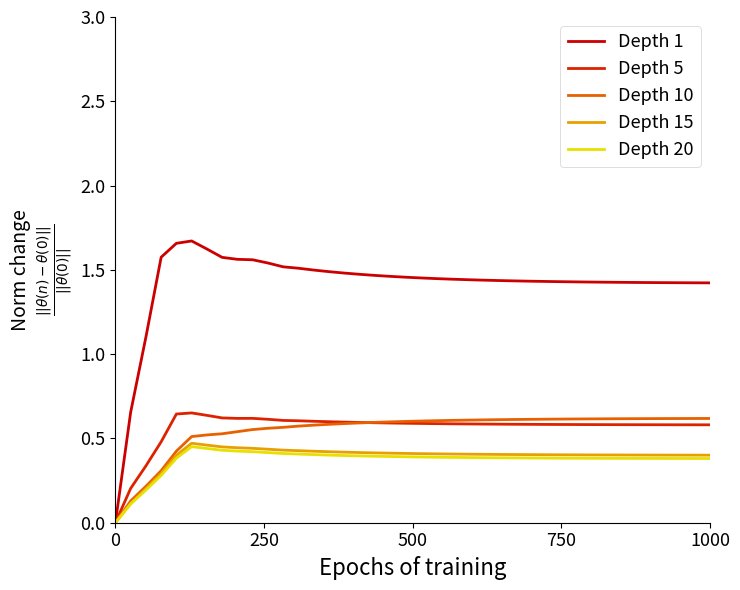

Reading left to right, what are all the values shown in this chart?

Depth 1: 0.0	0.7	1.1	1.6	1.7	1.7	1.6	1.6	1.6	1.6	1.5	1.5	1.5	1.5	1.5	1.5	1.5	1.5	1.5	1.5	1.5	1.4	1.4	1.4	1.4	1.4	1.4	1.4	1.4	1.4	1.4	1.4	1.4	1.4	1.4	1.4	1.4	1.4	1.4	1.4
Depth 5: 0.0	0.2	0.3	0.5	0.6	0.7	0.6	0.6	0.6	0.6	0.6	0.6	0.6	0.6	0.6	0.6	0.6	0.6	0.6	0.6	0.6	0.6	0.6	0.6	0.6	0.6	0.6	0.6	0.6	0.6	0.6	0.6	0.6	0.6	0.6	0.6	0.6	0.6	0.6	0.6
Depth 10: 0.0	0.1	0.2	0.3	0.4	0.5	0.5	0.5	0.5	0.6	0.6	0.6	0.6	0.6	0.6	0.6	0.6	0.6	0.6	0.6	0.6	0.6	0.6	0.6	0.6	0.6	0.6	0.6	0.6	0.6	0.6	0.6	0.6	0.6	0.6	0.6	0.6	0.6	0.6	0.6
Depth 15: 0.0	0.1	0.2	0.3	0.4	0.5	0.5	0.4	0.4	0.4	0.4	0.4	0.4	0.4	0.4	0.4	0.4	0.4	0.4	0.4	0.4	0.4	0.4	0.4	0.4	0.4	0.4	0.4	0.4	0.4	0.4	0.4	0.4	0.4	0.4	0.4	0.4	0.4	0.4	0.4
Depth 20: 0.0	0.1	0.2	0.3	0.4	0.5	0.4	0.4	0.4	0.4	0.4	0.4	0.4	0.4	0.4	0.4	0.4	0.4	0.4	0.4	0.4	0.4	0.4	0.4	0.4	0.4	0.4	0.4	0.4	0.4	0.4	0.4	0.4	0.4	0.4	0.4	0.4	0.4	0.4	0.4